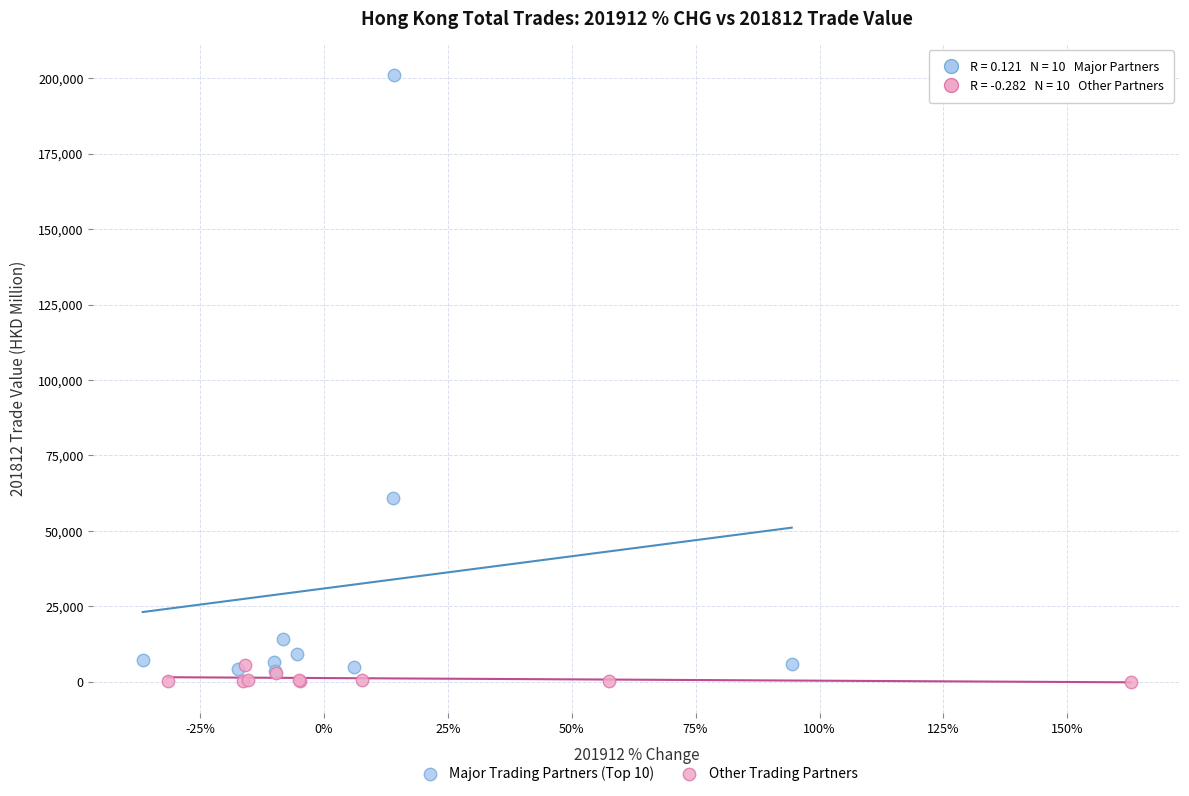

Which series has the widest spread of Y values?

Major Trading Partners (Top 10)